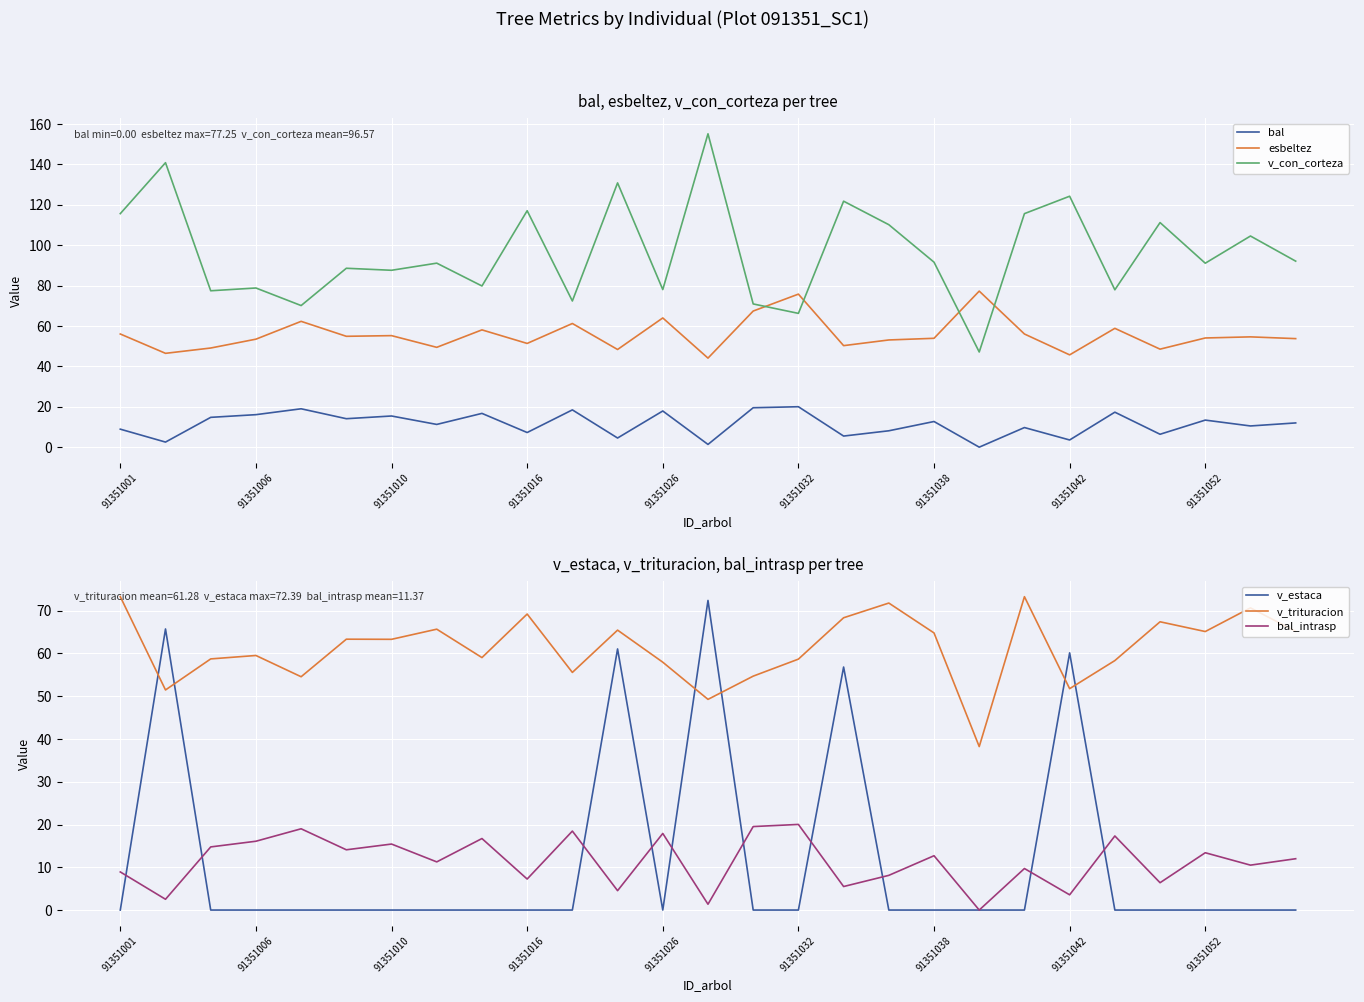

In bal, how many points are higher than both neighbors (excluding endpoints)?

10